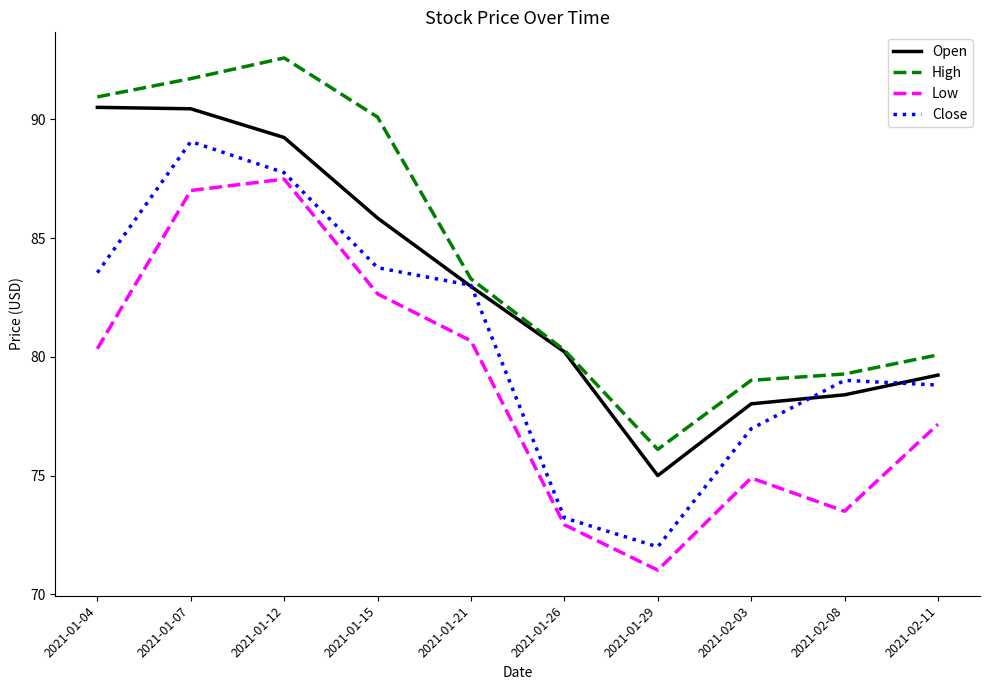

What is the difference between the maximum and minimum values in the Open series?

15.5